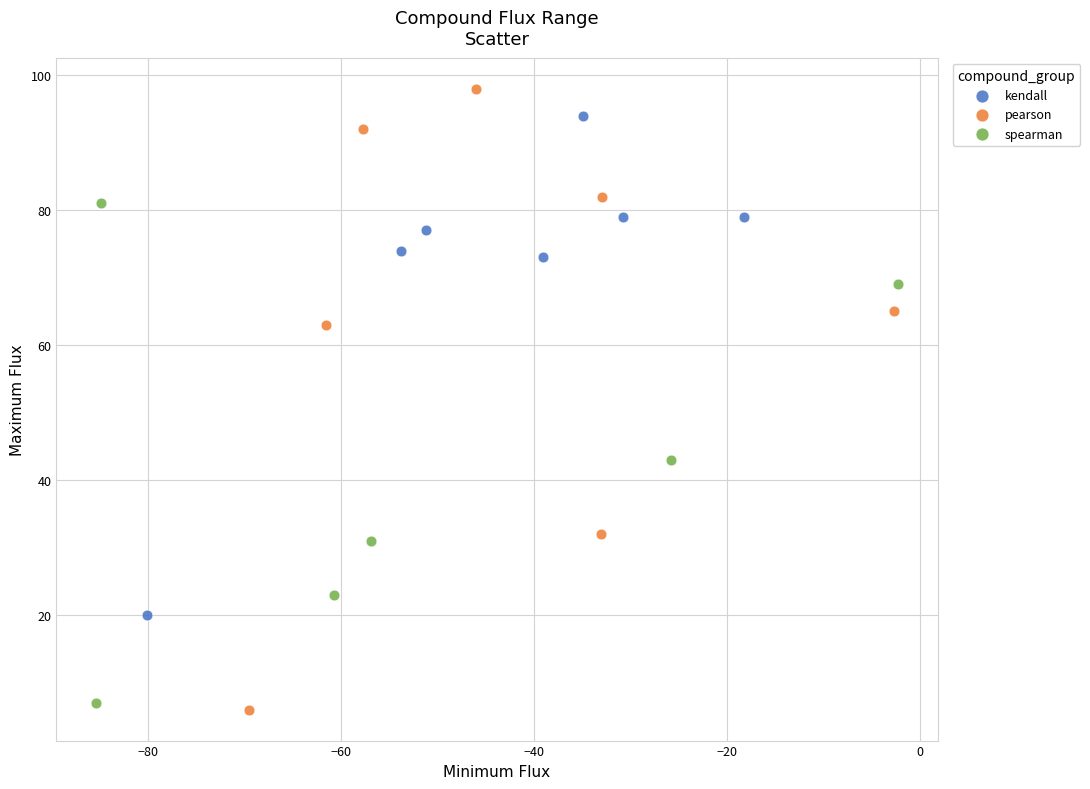

Which series reaches the minimum Y coordinate?

pearson